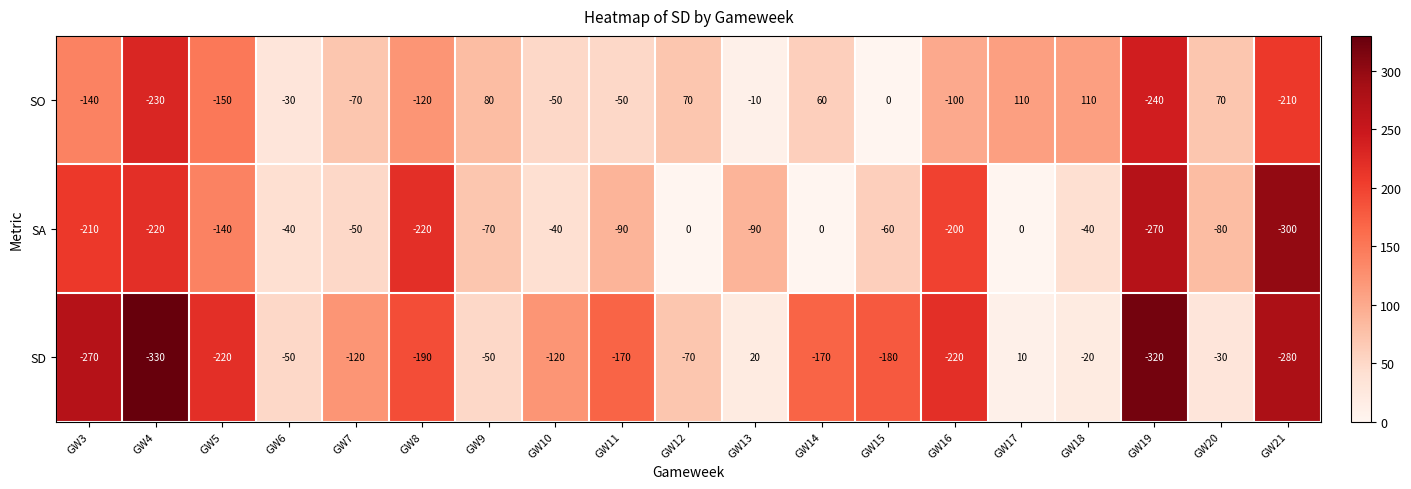

List the series in order of their peak value, lowest first.

SA, SD, SO